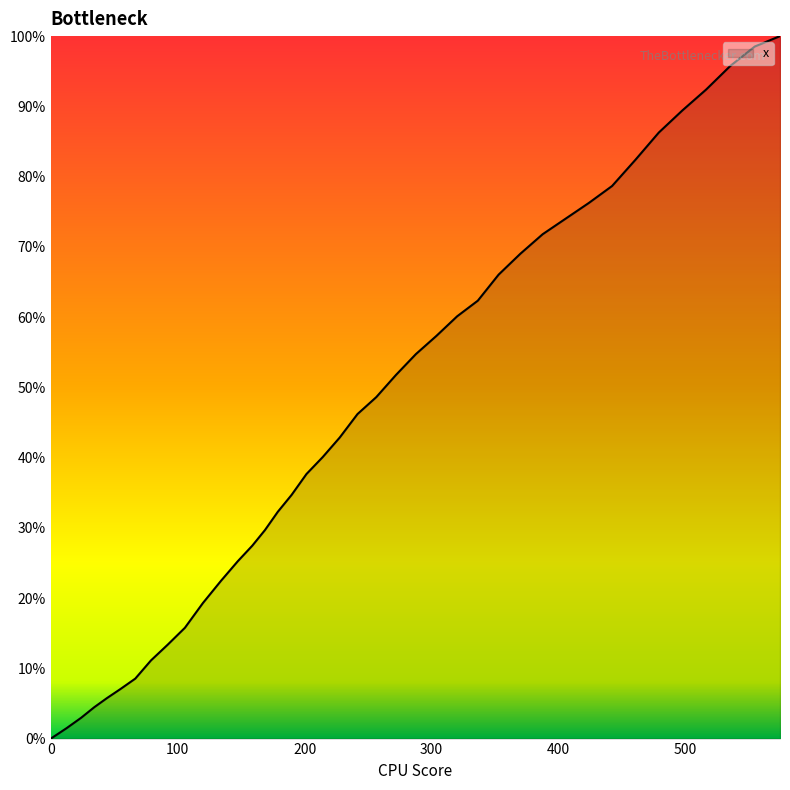

What is the difference between the maximum and second lowest values?

98.5